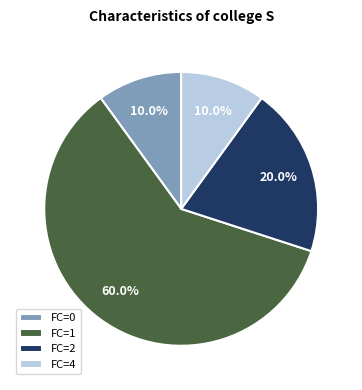

Is the sum of FC=4 and FC=1 greater than half?

Yes